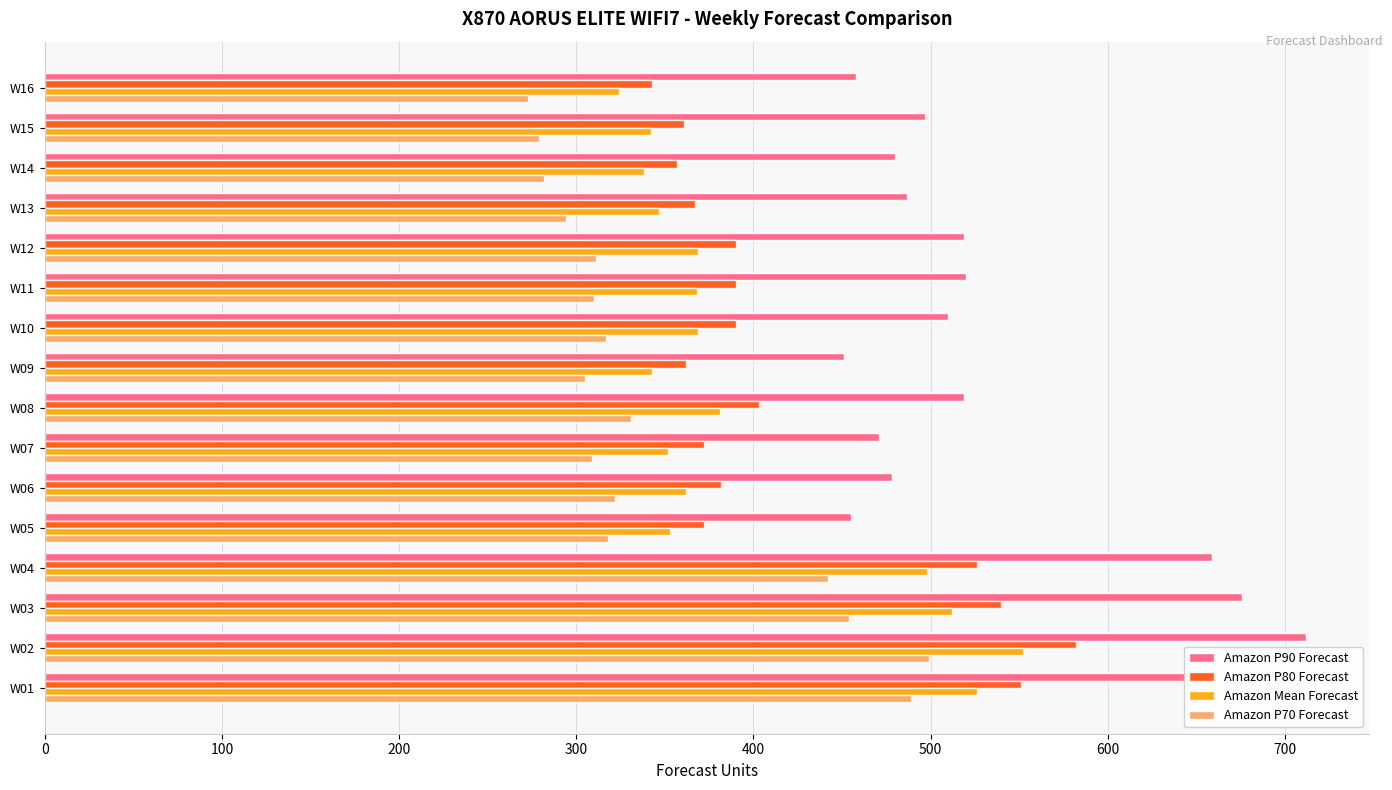

What is the sum of all Amazon P70 Forecast values?

5535